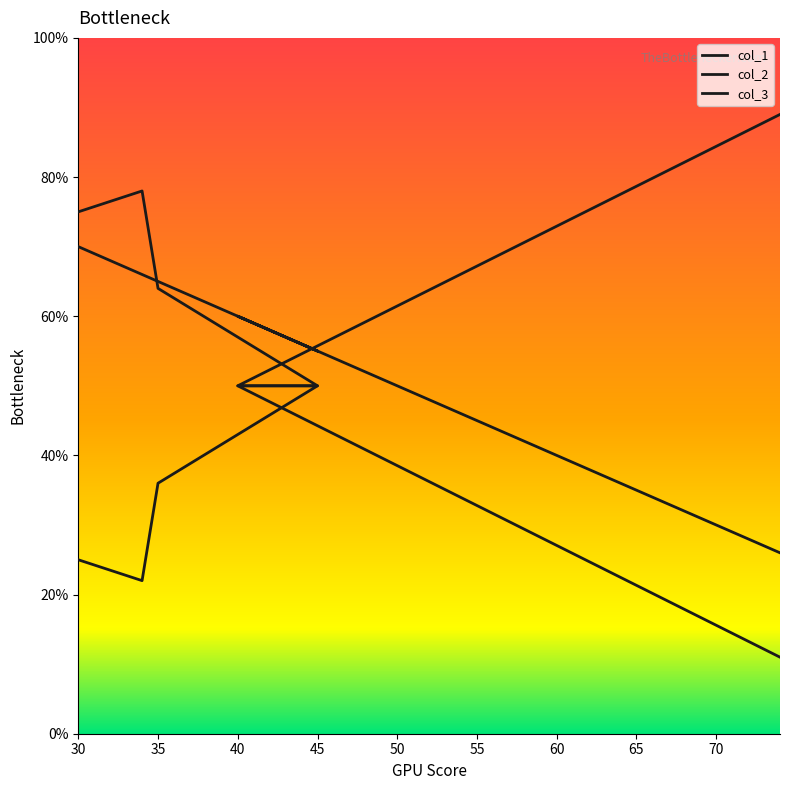

Between 30 and 34, which series saw the biggest shift?

col_1